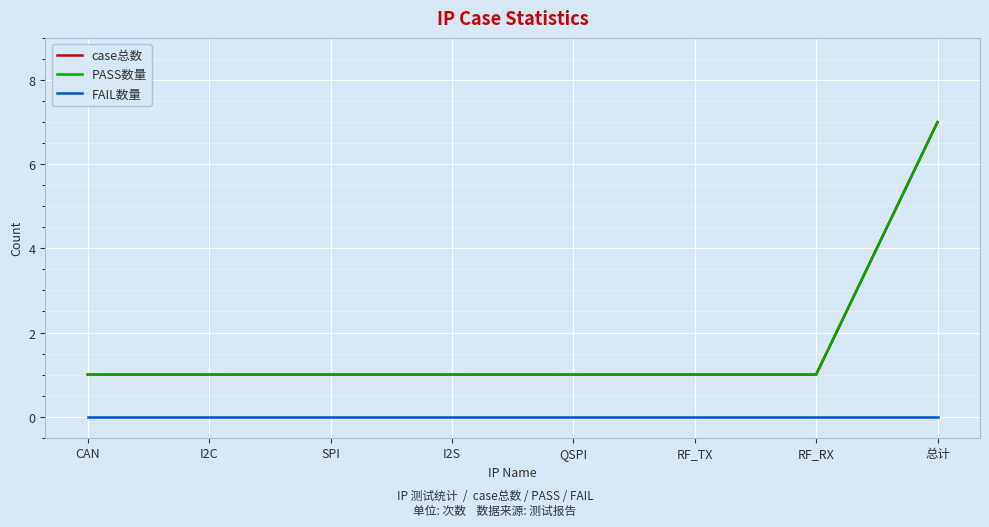

Reading left to right, transcribe all the data shown in this chart.

case总数: CAN=1	I2C=1	SPI=1	I2S=1	QSPI=1	RF_TX=1	RF_RX=1	总计=7
PASS数量: CAN=1	I2C=1	SPI=1	I2S=1	QSPI=1	RF_TX=1	RF_RX=1	总计=7
FAIL数量: CAN=0	I2C=0	SPI=0	I2S=0	QSPI=0	RF_TX=0	RF_RX=0	总计=0